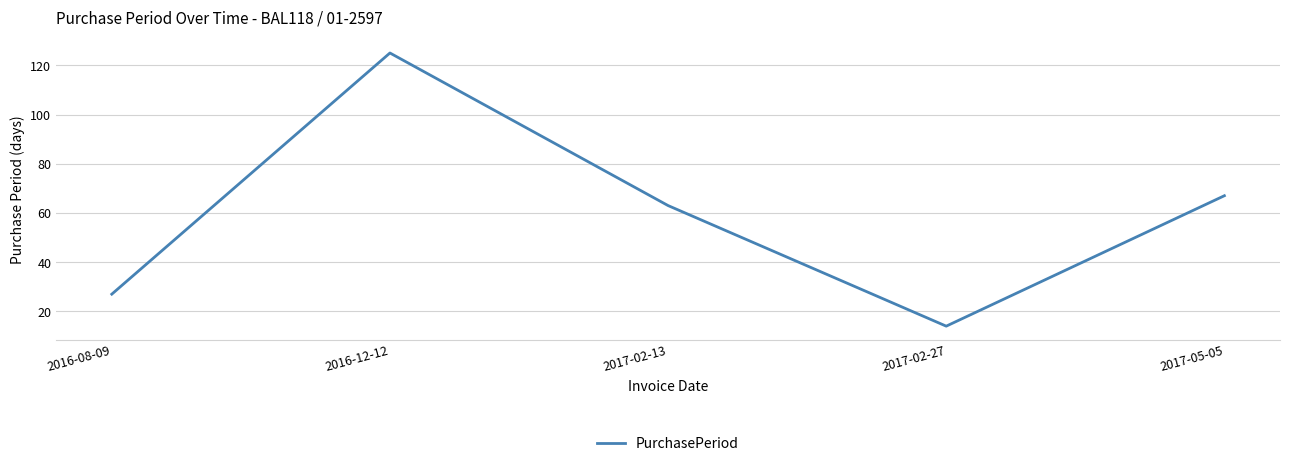

What is the difference between the second highest and minimum values?

53